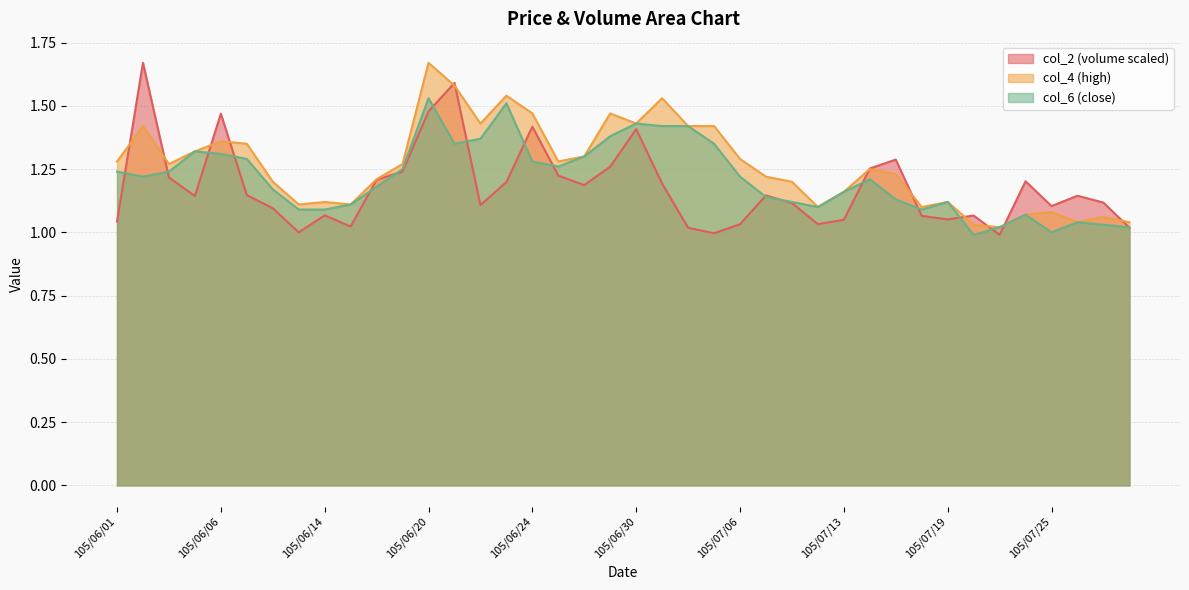

Rank the series by their maximum value, from lowest to highest.

col_6, col_2, col_4